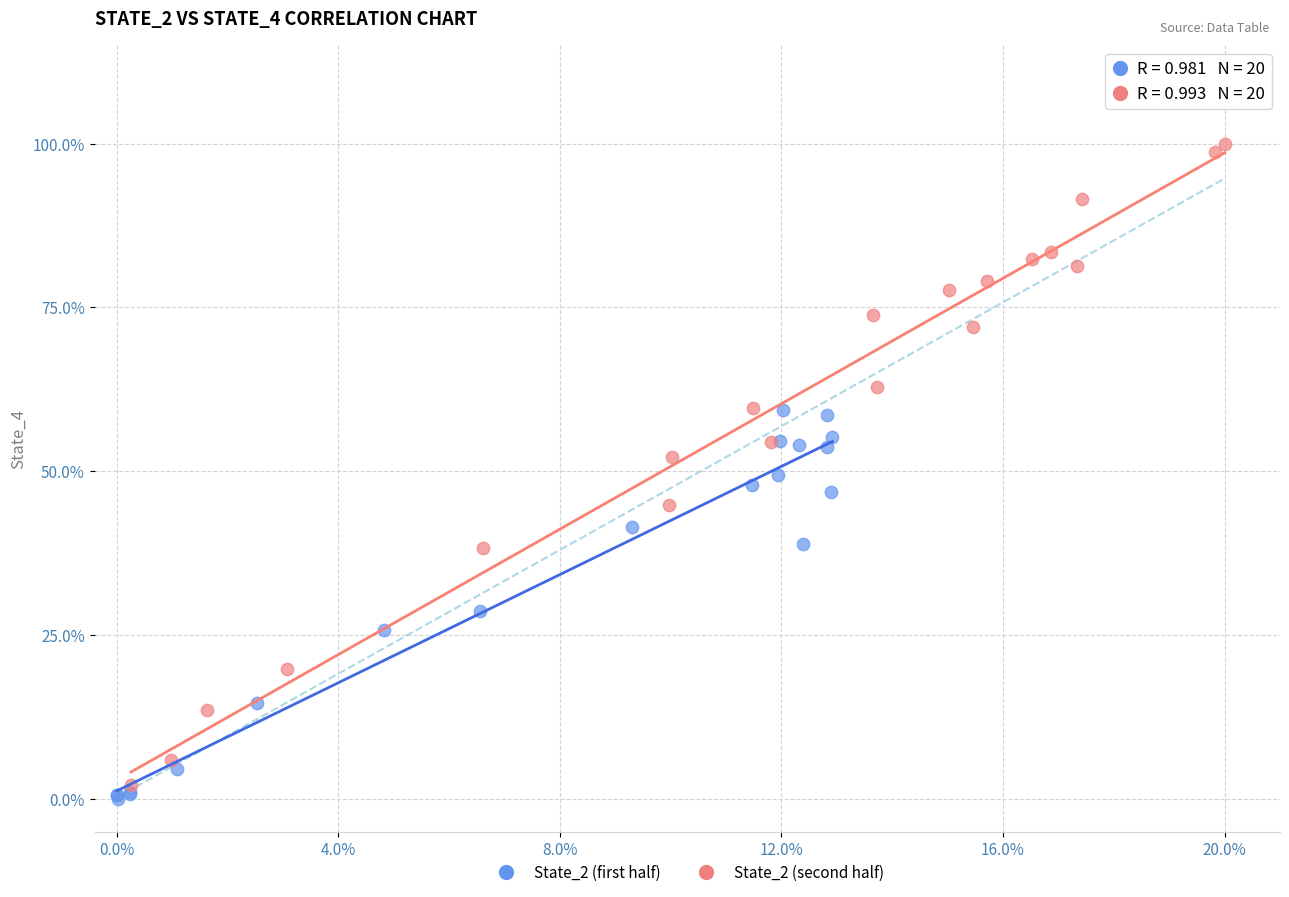

Which series has the widest spread of Y values?

State_2 (second half)